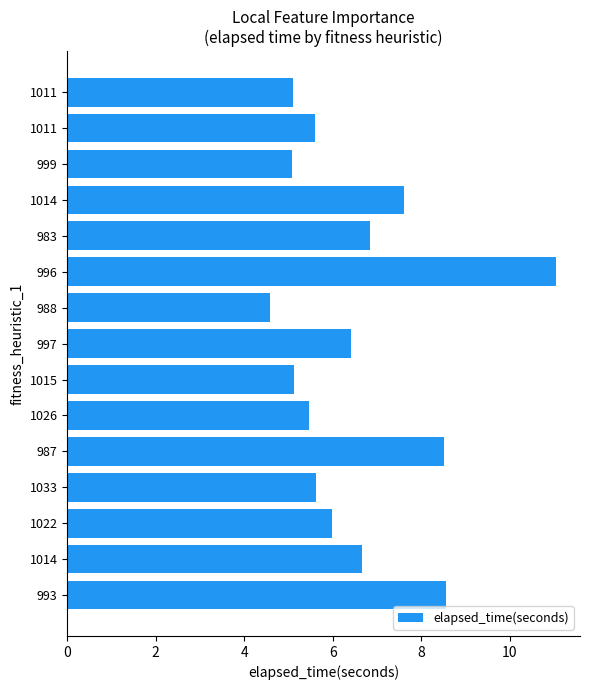

What is the sum of all values?

98.2